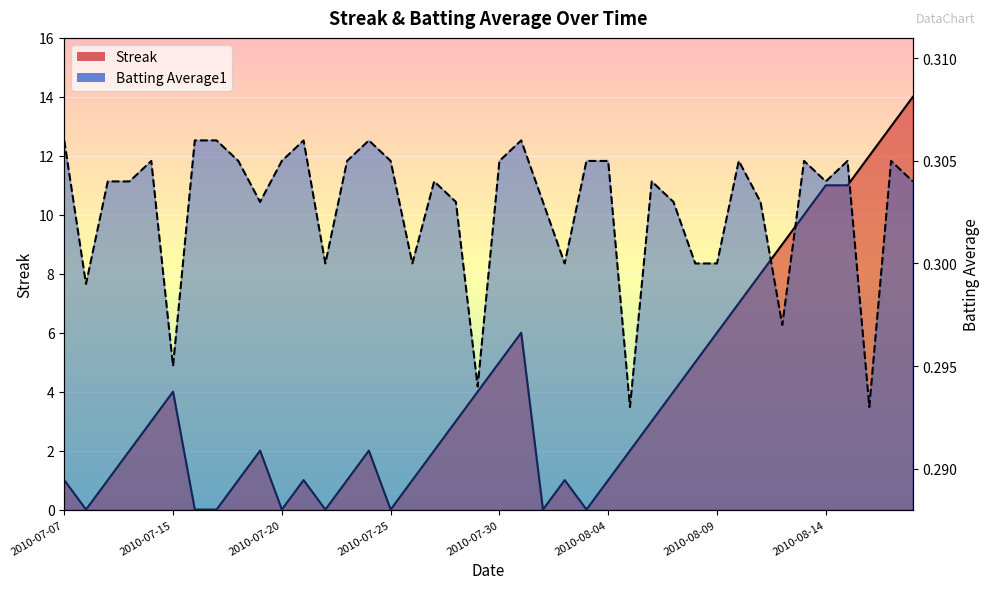

The Streak series shows 1.0 at 2010-07-07. True or false?

True